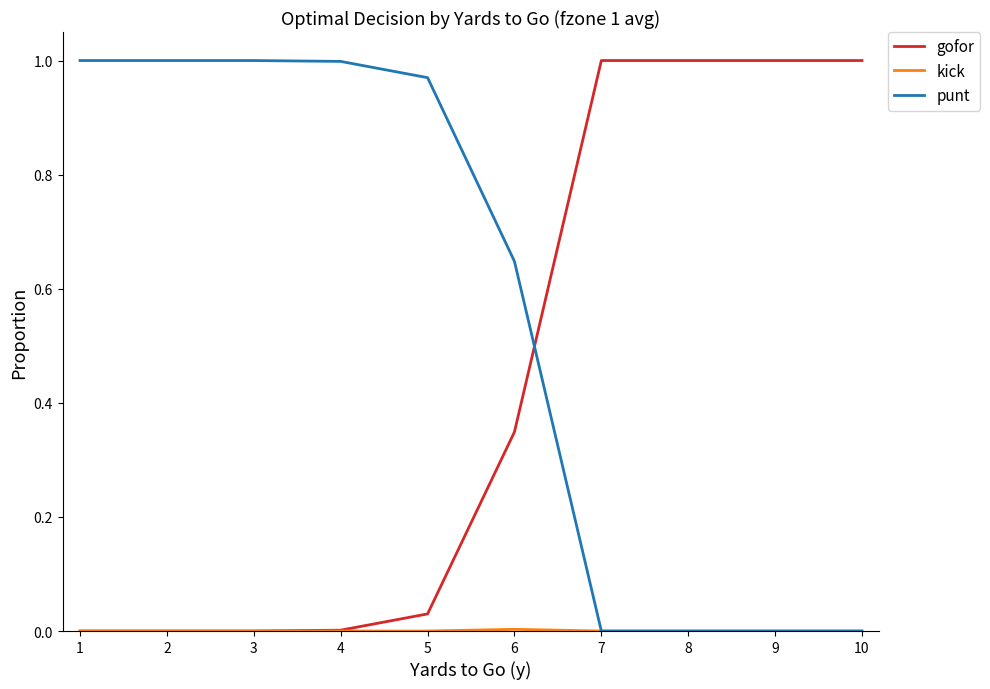

True or false: gofor has a value of 0.0 at 1.

True